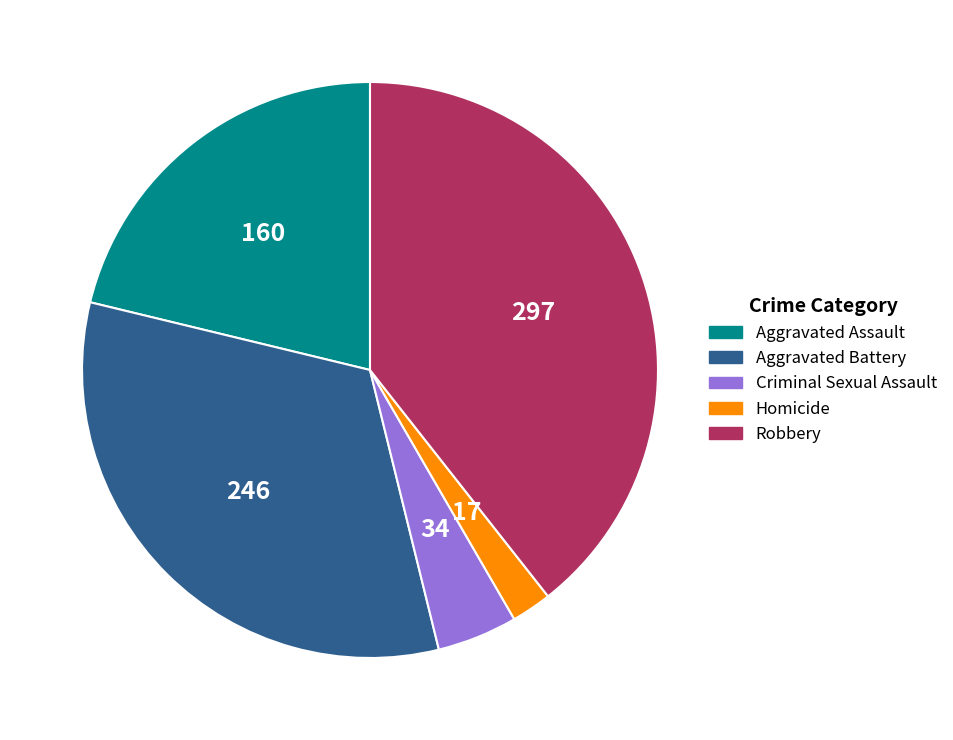

How many slices are in this pie chart?

5